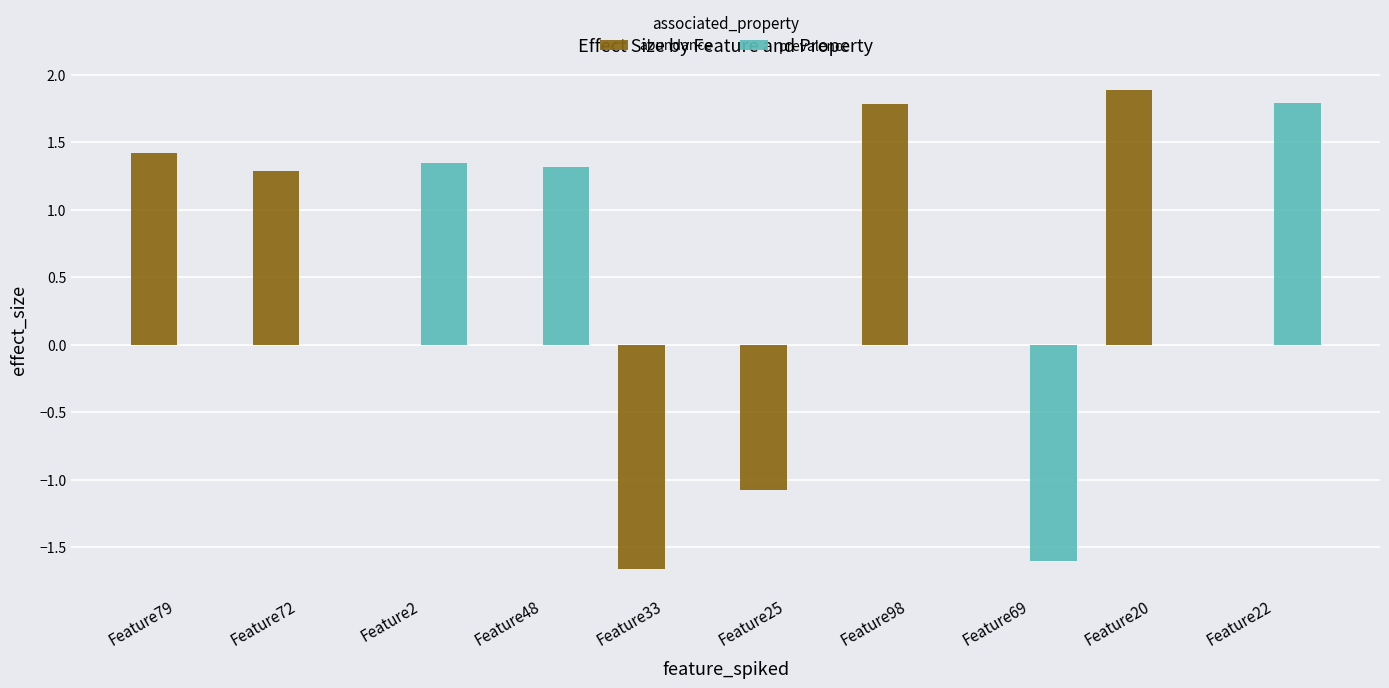

What value does the prevalence series have at Feature69?

-1.6